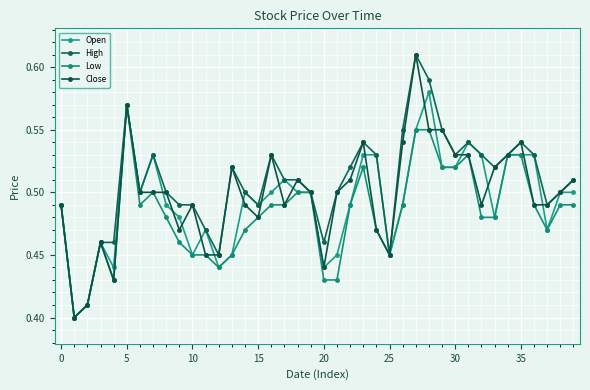

True or false: Close and Low cross at least once.

False